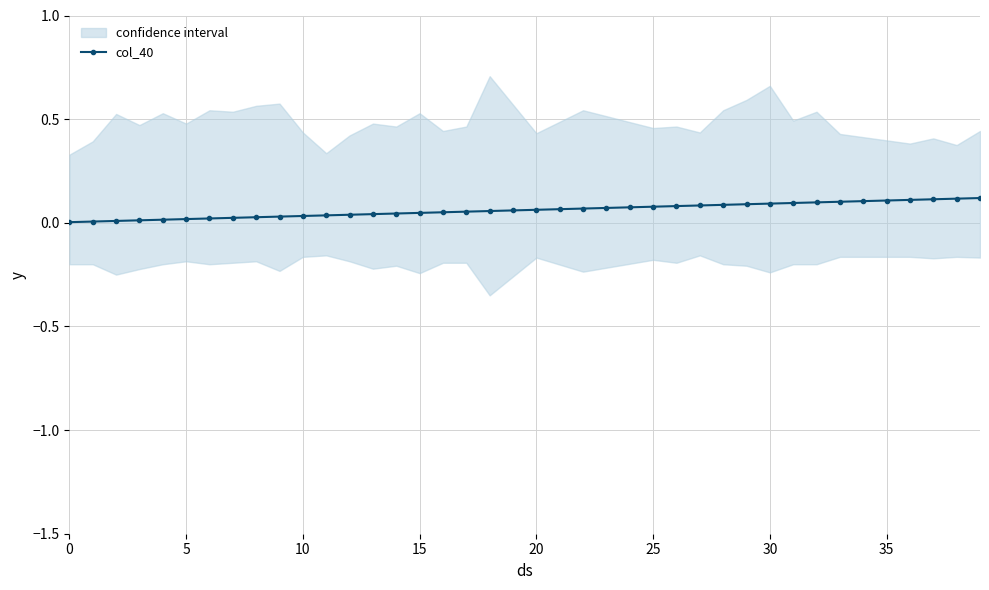

The value of col_40 at 30 is 0.1. True or false?

True